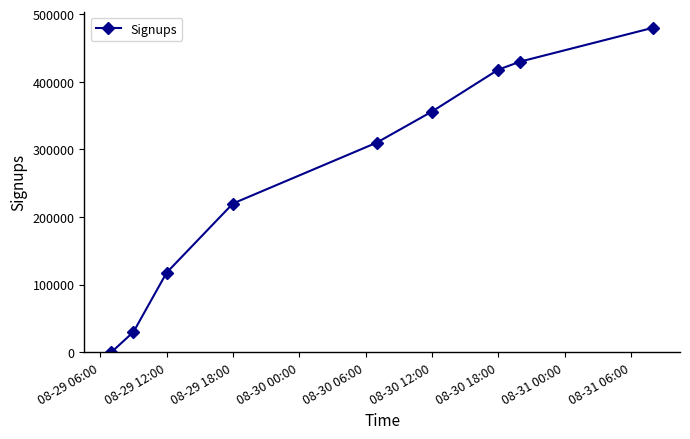

What is the greatest value displayed?

480000